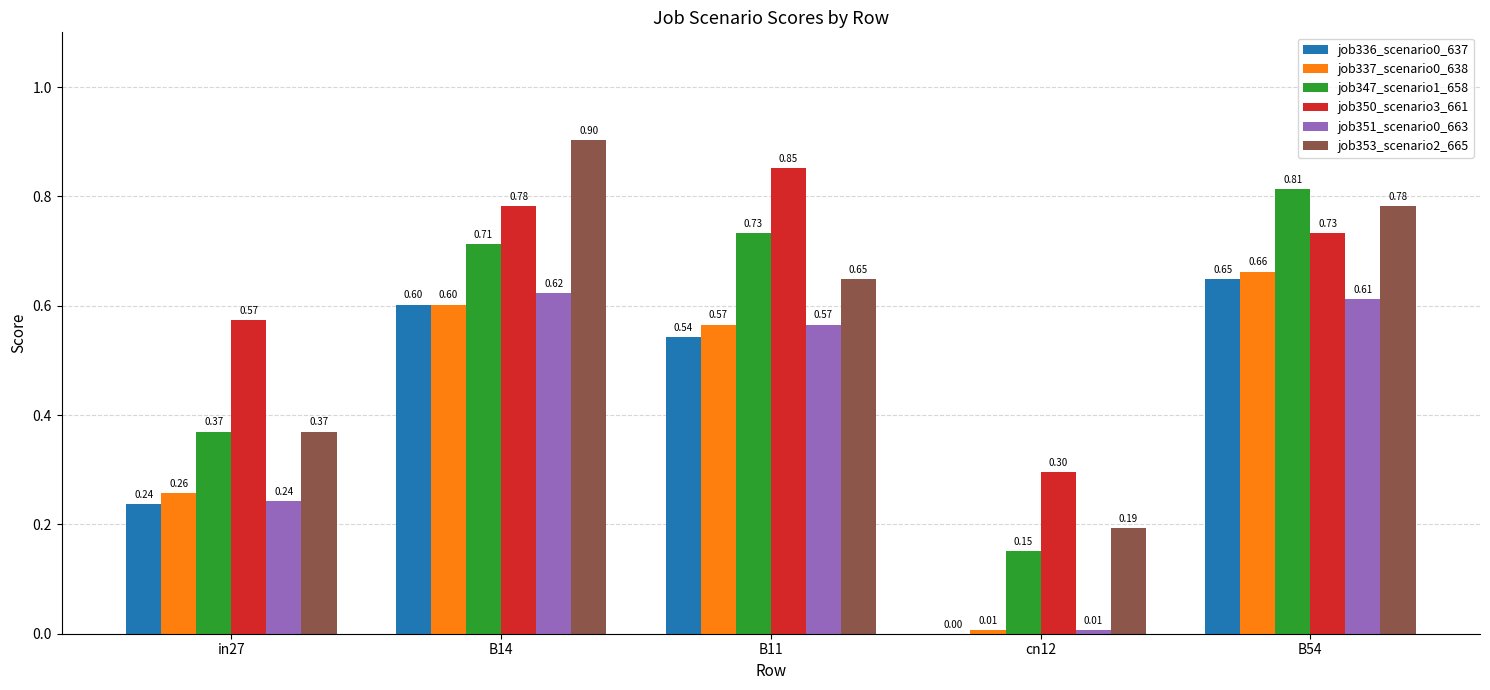

At which category is the sum across all series the highest?

B54